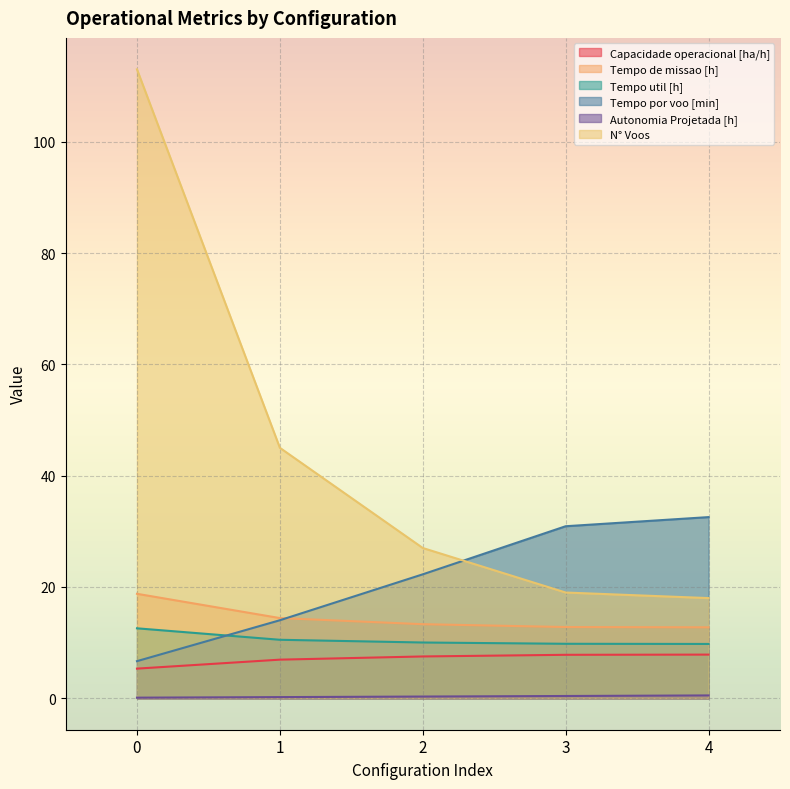

The N° Voos series shows 57.4 at 0. True or false?

False